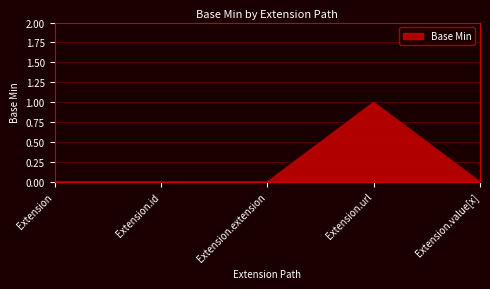

At which category does the chart reach its peak across all series?

Extension.url